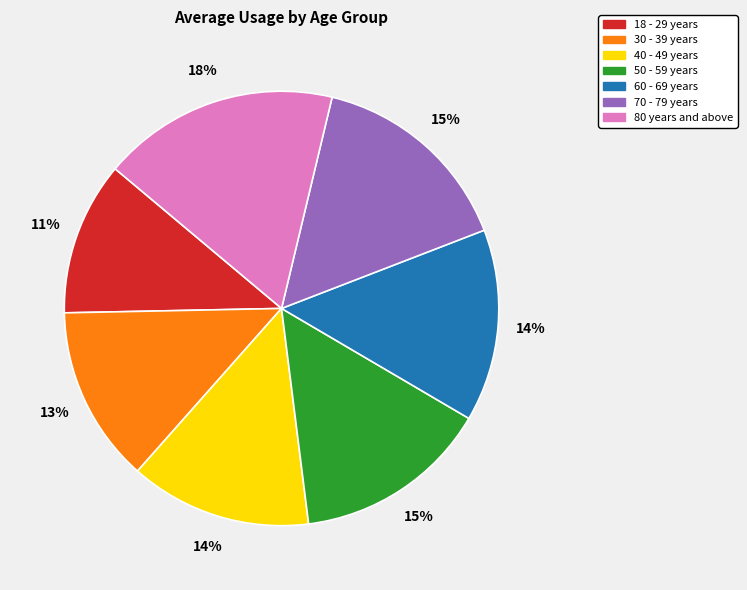

How many segments does this pie chart have?

7